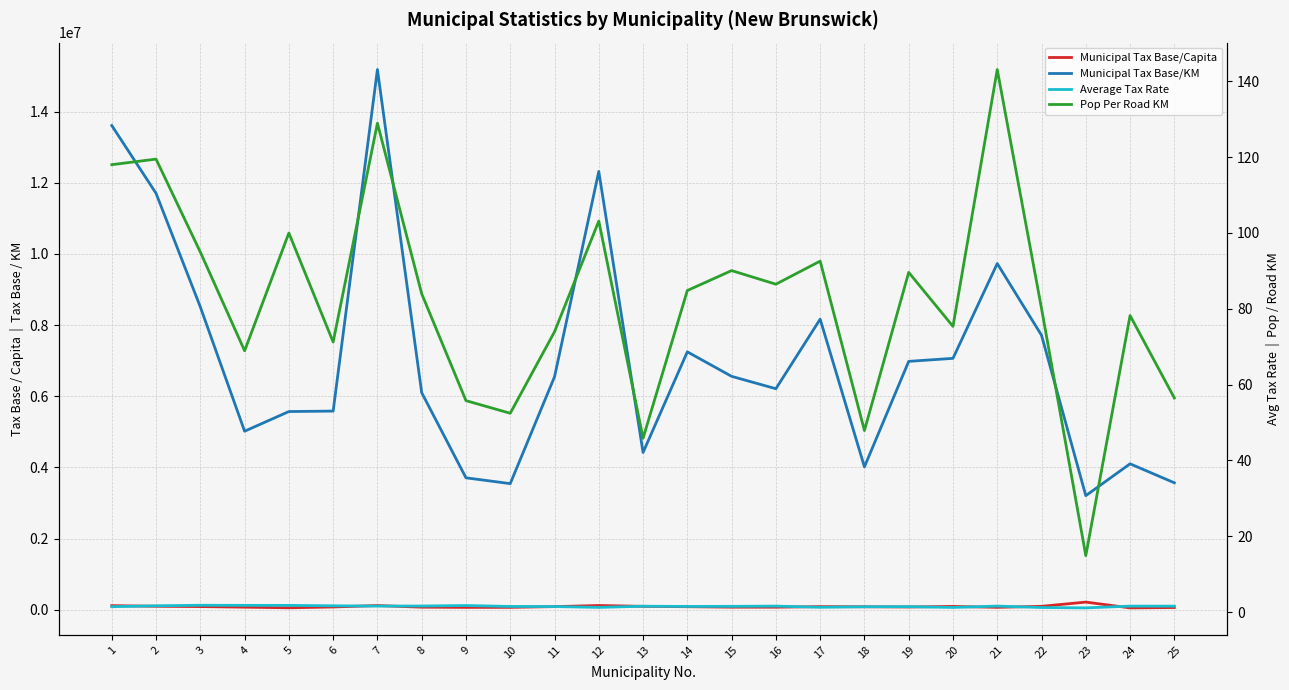

What value does the Pop Per Road KM series have at 22?

80.1